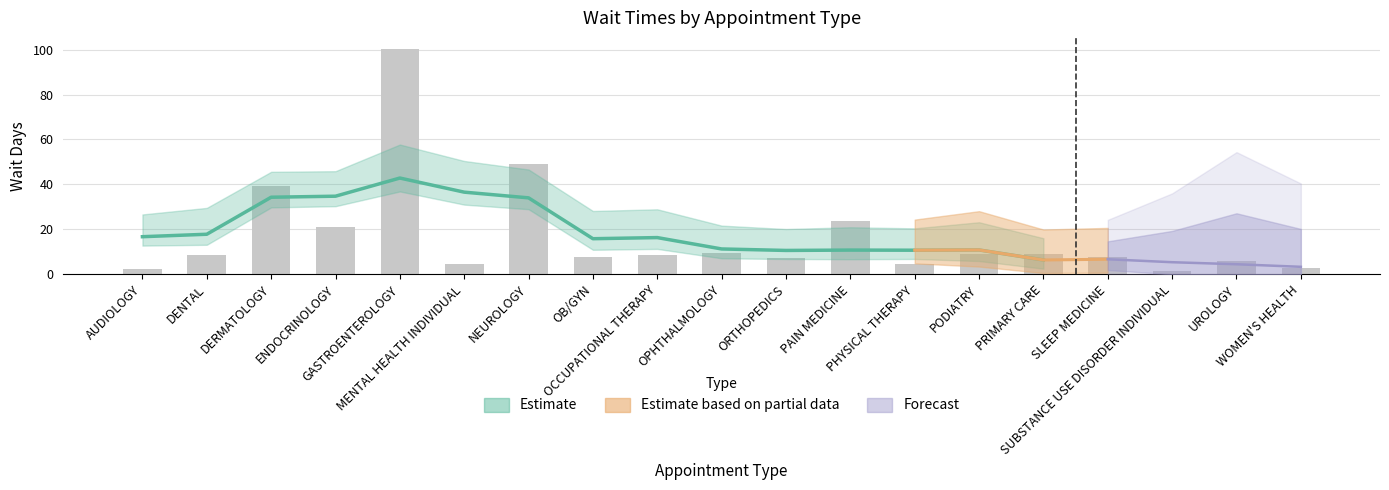

Is it true that the value at SUBSTANCE USE DISORDER INDIVIDUAL is 1.4?

True